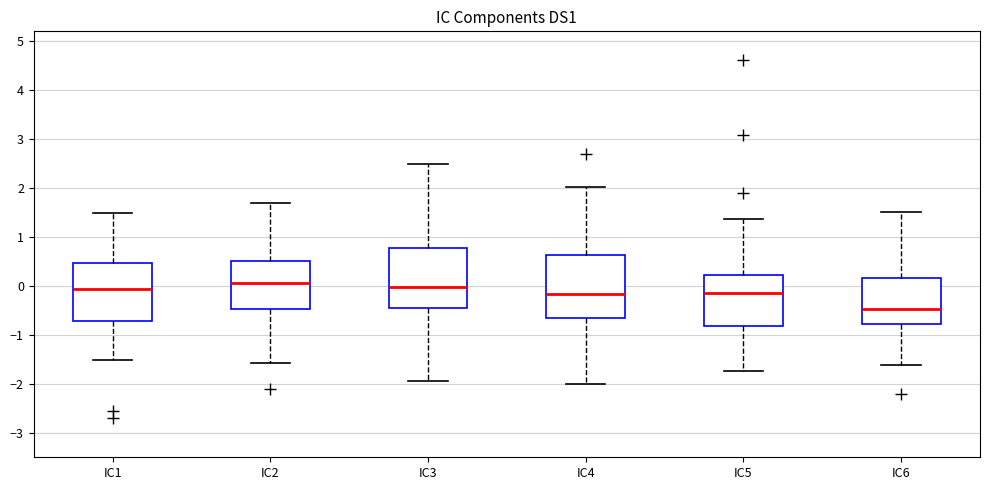

Where is the lower edge of the box for IC5 on the y-axis? The values are not printed on the chart, so give them approximately, as read against the axis.

-0.8